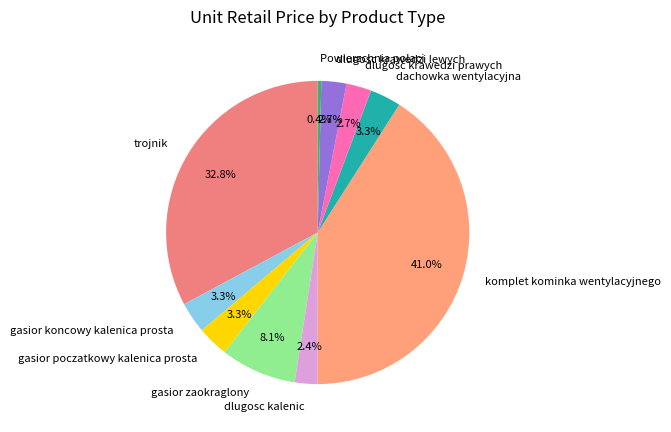

Which slice is the smallest?

Powierzchnia polaci